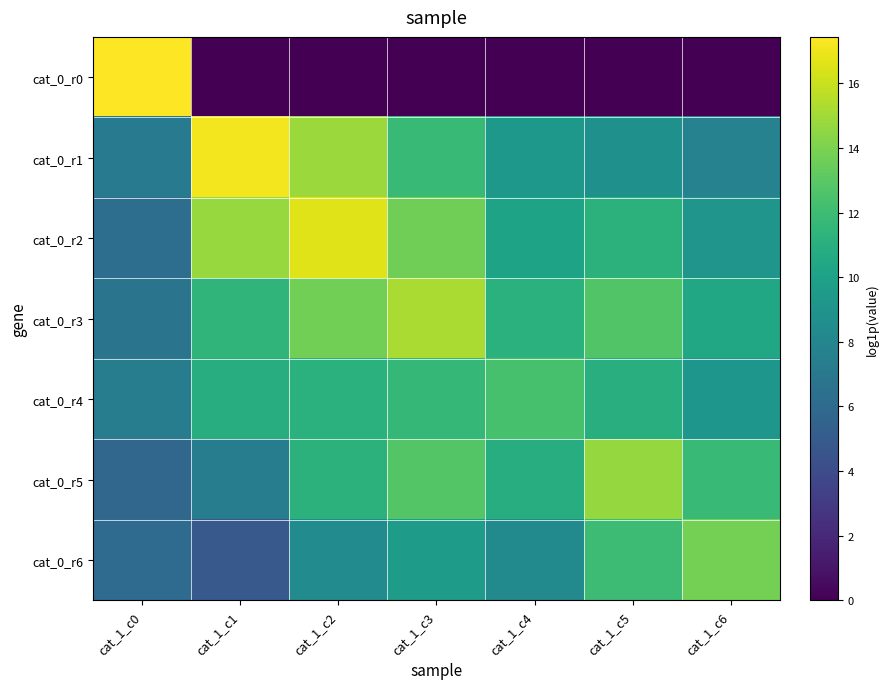

Reading right to left, extract all data points from this chart.

cat_0_r0: cat_1_c6=0.0	cat_1_c5=0.0	cat_1_c4=0.0	cat_1_c3=0.0	cat_1_c2=0.0	cat_1_c1=0.0	cat_1_c0=17.4
cat_0_r1: cat_1_c6=7.7	cat_1_c5=8.7	cat_1_c4=9.3	cat_1_c3=11.8	cat_1_c2=14.8	cat_1_c1=17.1	cat_1_c0=7.3
cat_0_r2: cat_1_c6=9.1	cat_1_c5=11.2	cat_1_c4=10.1	cat_1_c3=13.7	cat_1_c2=16.6	cat_1_c1=14.8	cat_1_c0=6.3
cat_0_r3: cat_1_c6=10.4	cat_1_c5=12.7	cat_1_c4=11.1	cat_1_c3=15.2	cat_1_c2=13.7	cat_1_c1=11.4	cat_1_c0=6.7
cat_0_r4: cat_1_c6=9.2	cat_1_c5=11.0	cat_1_c4=12.4	cat_1_c3=11.6	cat_1_c2=11.1	cat_1_c1=10.8	cat_1_c0=7.3
cat_0_r5: cat_1_c6=11.8	cat_1_c5=14.7	cat_1_c4=10.9	cat_1_c3=12.8	cat_1_c2=11.2	cat_1_c1=7.3	cat_1_c0=5.7
cat_0_r6: cat_1_c6=13.8	cat_1_c5=11.9	cat_1_c4=8.3	cat_1_c3=9.6	cat_1_c2=8.4	cat_1_c1=4.8	cat_1_c0=6.1